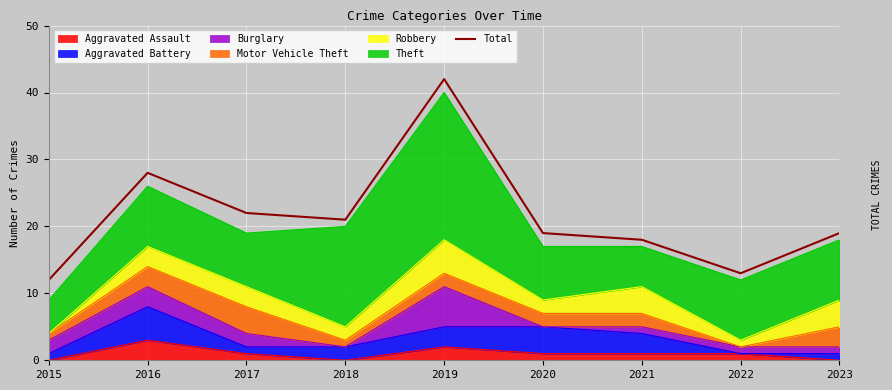

What is the sum of all values?

194